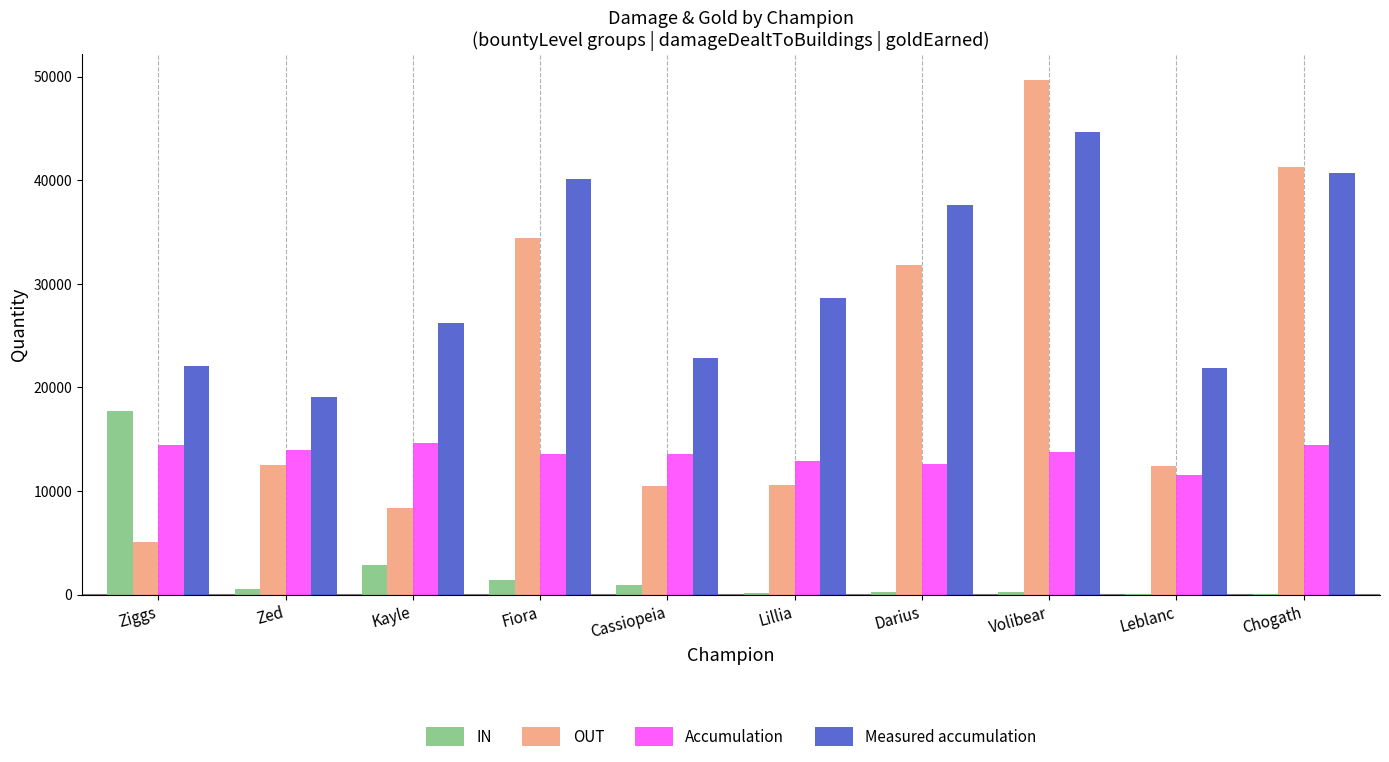

True or false: OUT has a value of 4722 at Cassiopeia.

False